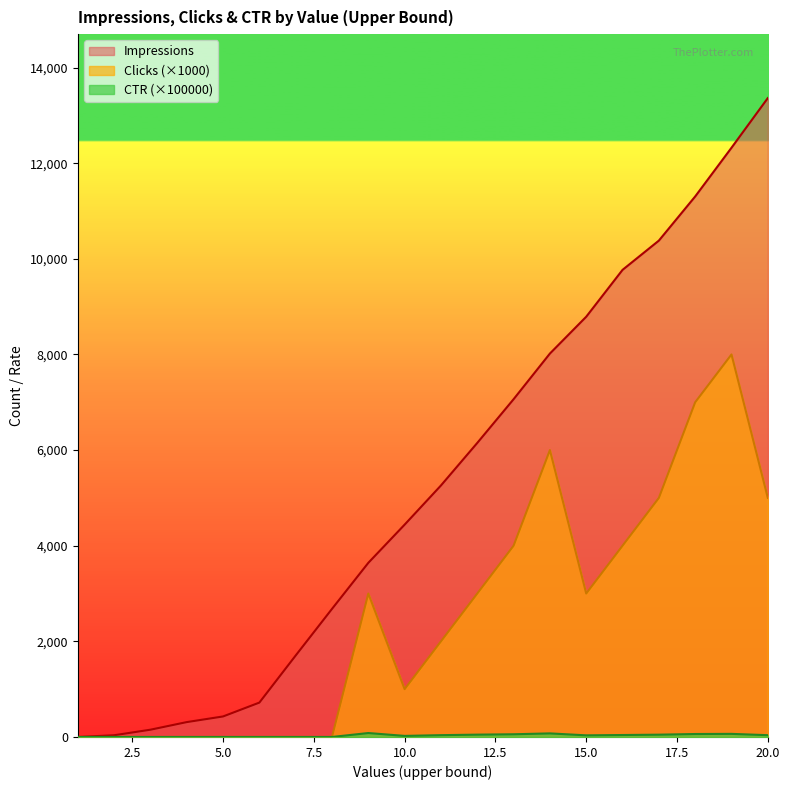

True or false: Impressions has more than 2 interior local peaks.

False